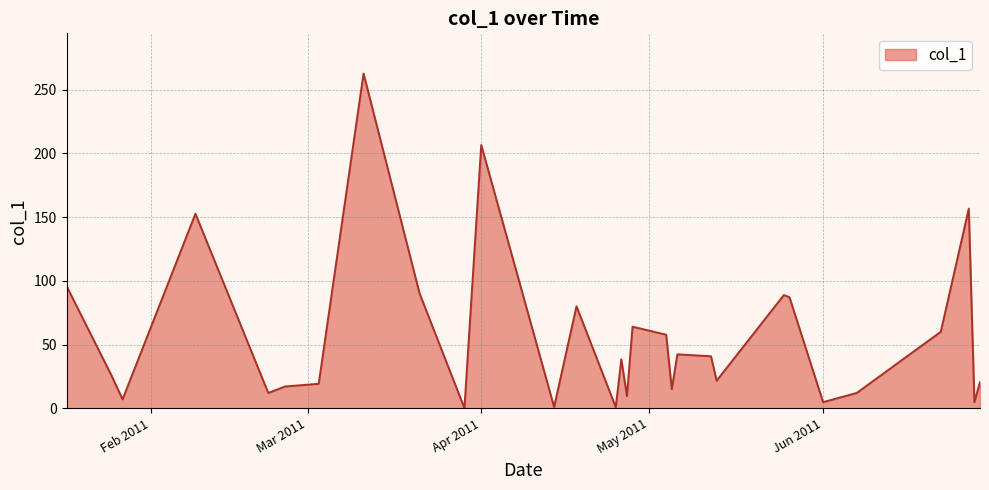

What is the difference between the maximum and minimum values?

262.5